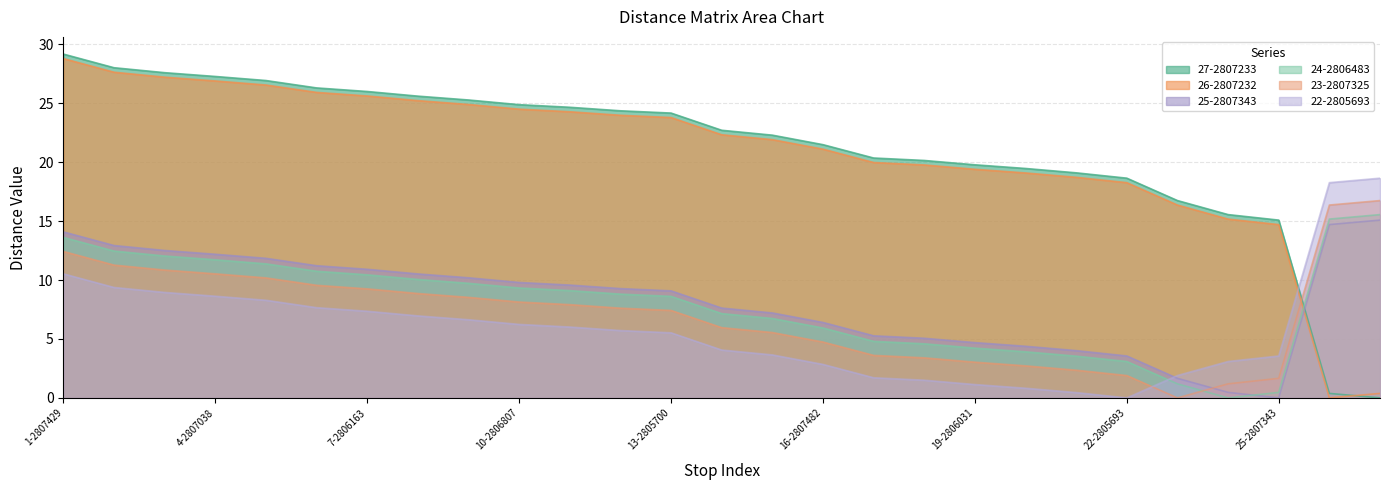

List the labels in order of 26-2807232 value, largest first.

1-2807429, 2-2805676, 3-2805630, 4-2807038, 5-2805632, 6-2805634, 7-2806163, 8-2807626, 9-2805703, 10-2806807, 11-2807439, 12-2805702, 13-2805700, 14-2807331, 15-2803159, 16-2807482, 17-2805698, 18-2806024, 19-2806031, 20-2806083, 21-2805637, 22-2805693, 23-2807325, 24-2806483, 25-2807343, 27-2807233, 26-2807232